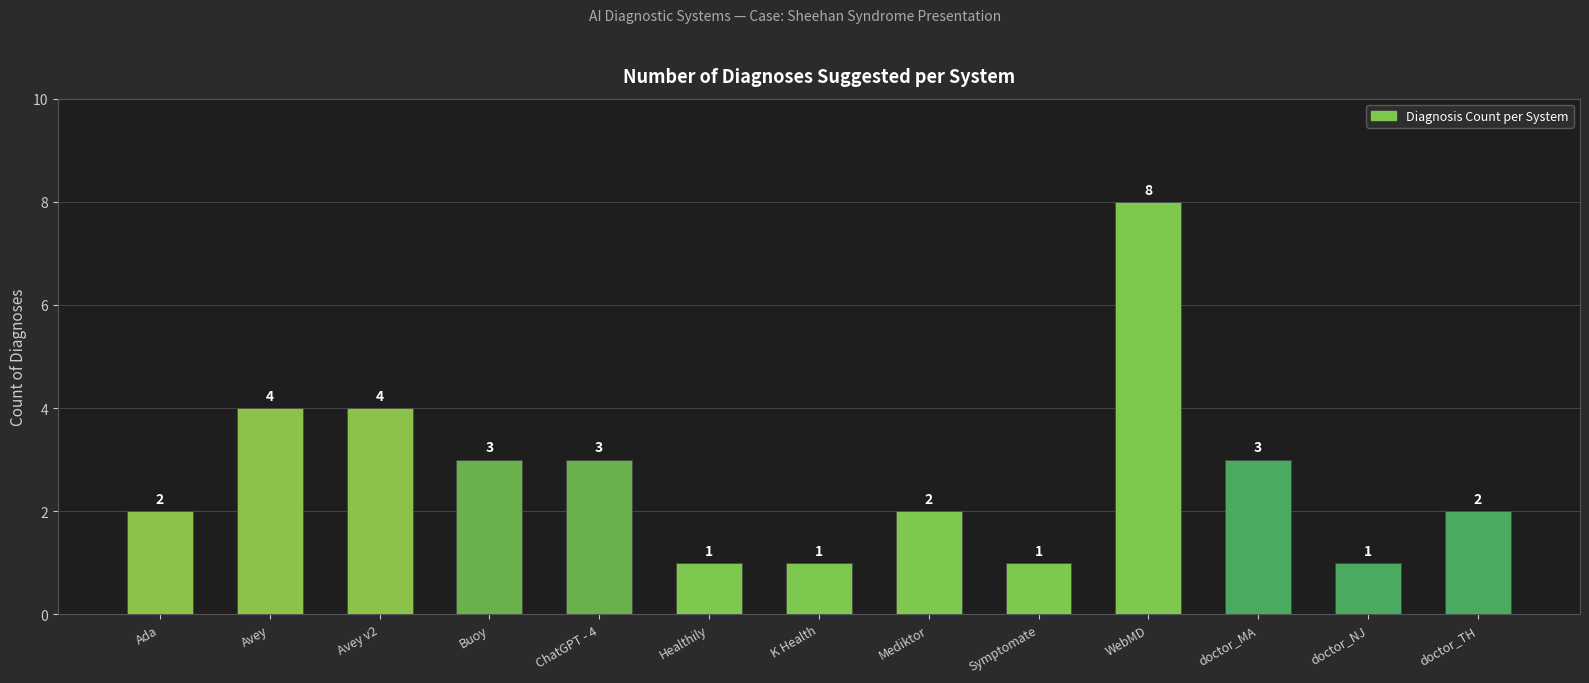

The chart shows a value of 4 at Avey v2. True or false?

True